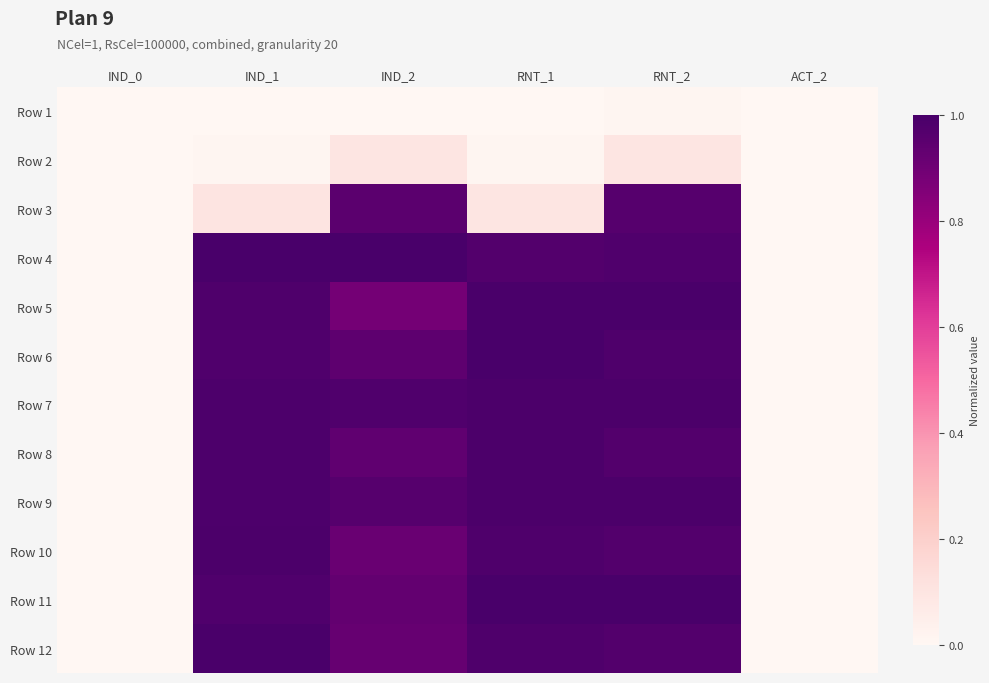

At which category is the sum across all series the highest?

RNT_2